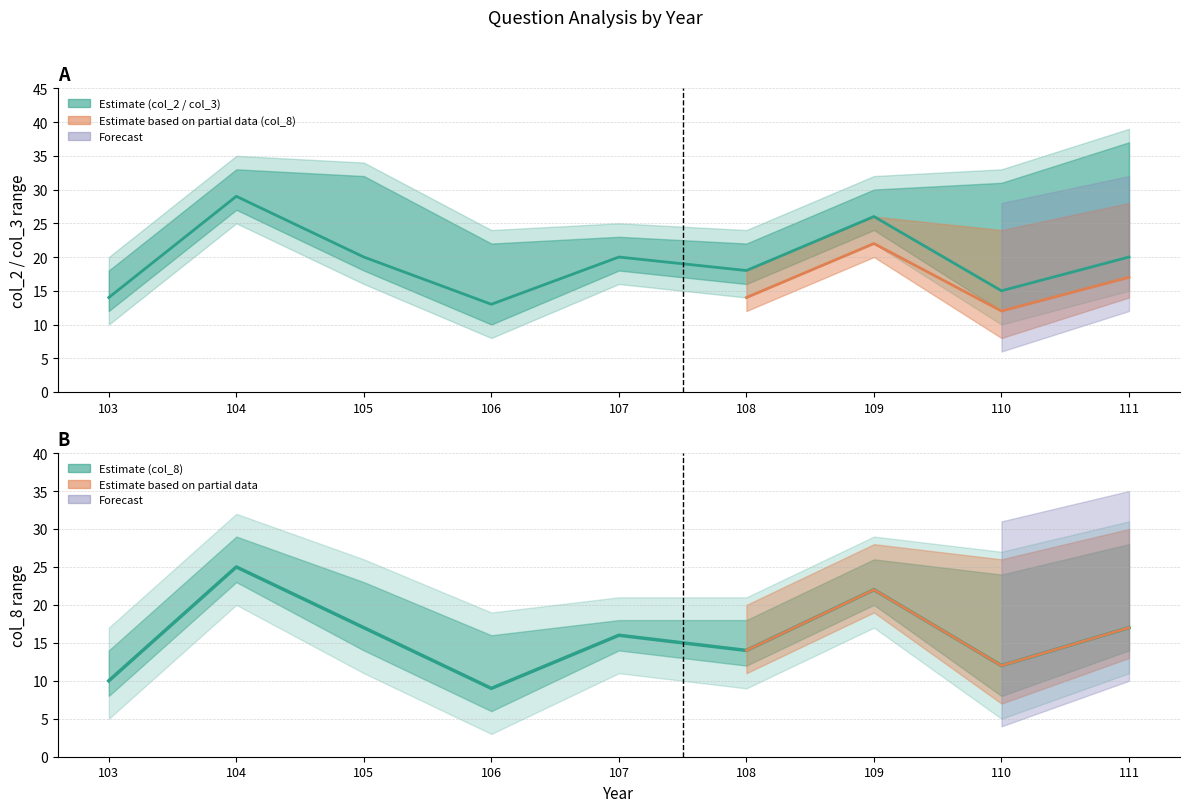

Between 106 and 103, which is larger?

103